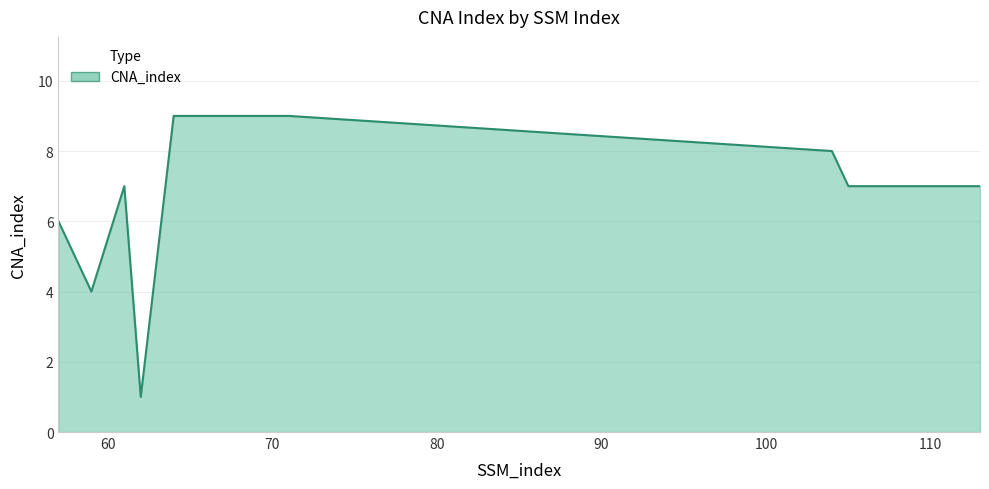

What is the greatest value displayed?

9